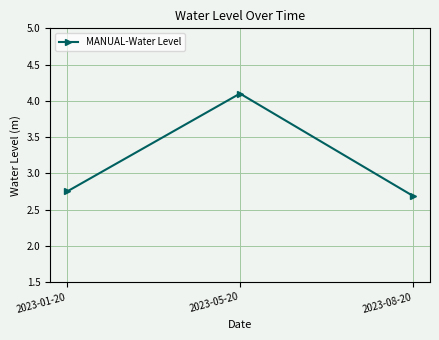

What is the minimum value shown in the chart?

2.7